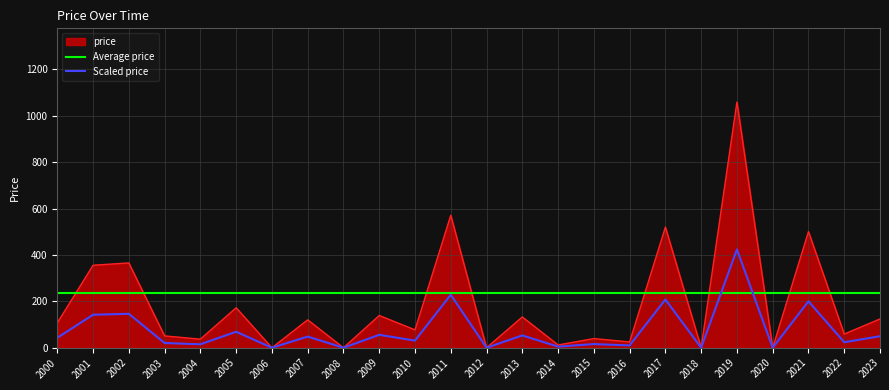

At 2002, list the series in order from smallest to largest.

Scaled price, Average price, price